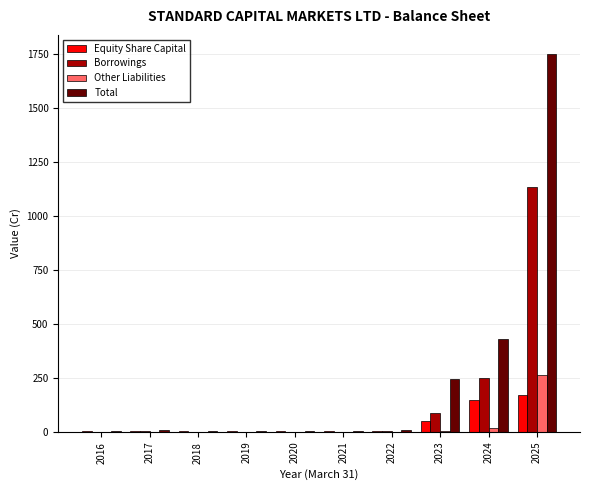

What is the sum of the Equity Share Capital values at 2020 and 2017?

8.0